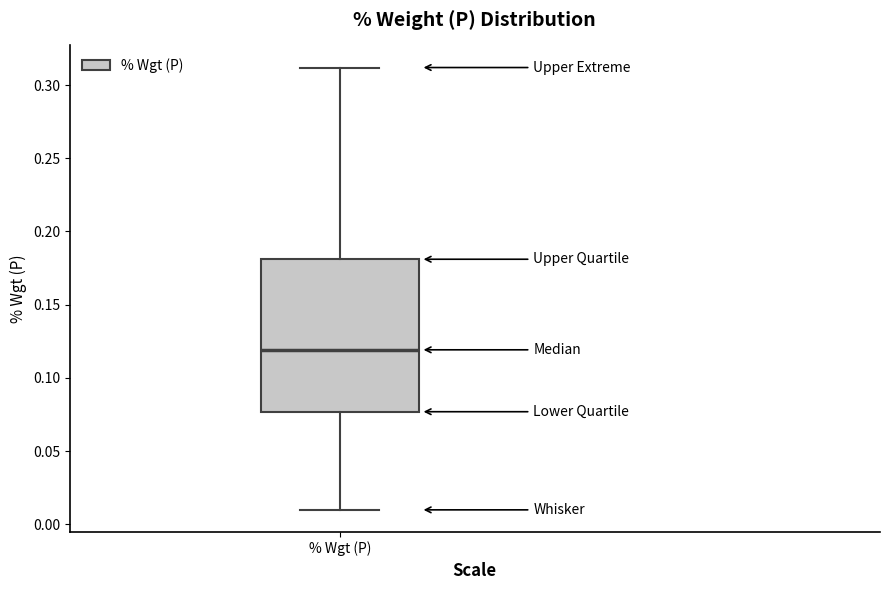

Transcribe this box plot: give where the median line is, the range the box spans, and where the two whiskers end, as read against the y-axis. The values are not printed on the chart, so give them approximately, as read against the axis.

median 0.120, box 0.075 to 0.180, whiskers 0.010 to 0.310